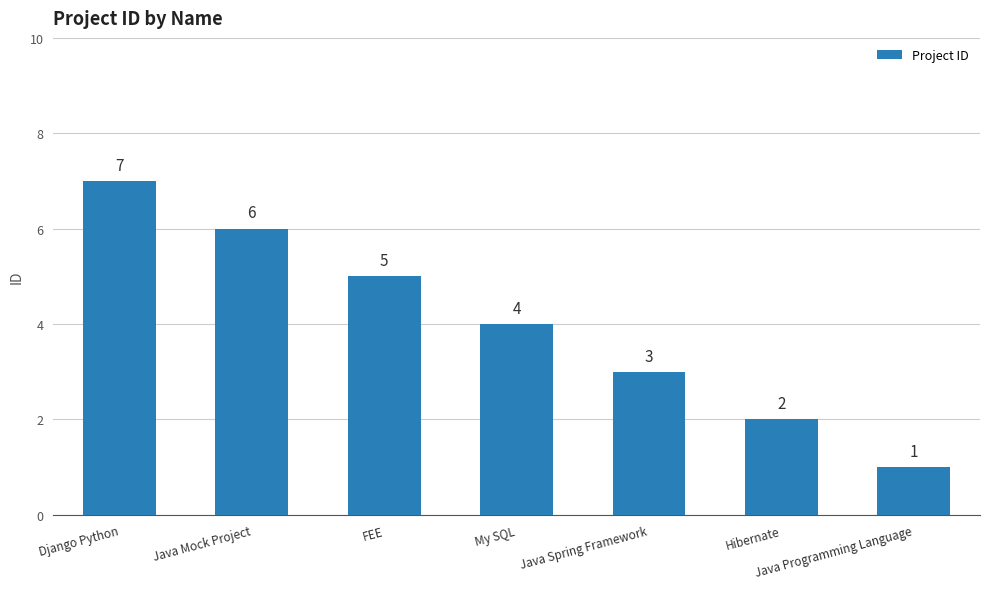

Are the bars grouped side by side (vs. stacked)?

No